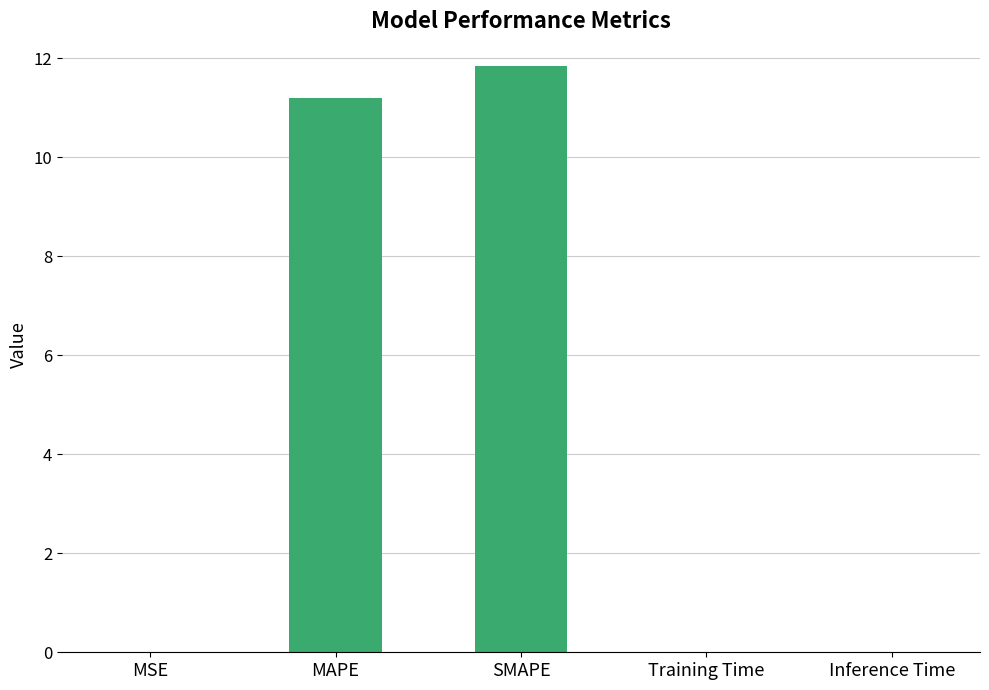

The value at Training Time is 0.0. True or false?

True